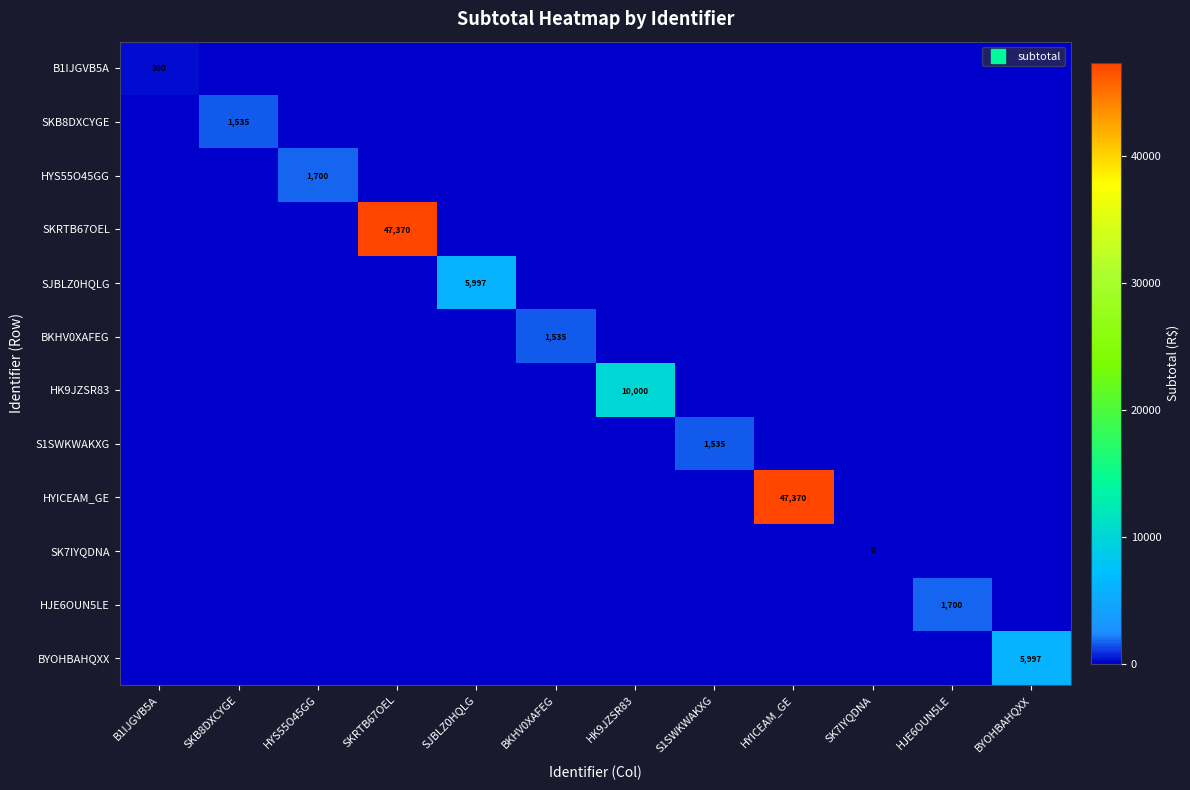

How many positive values does the HYICEAM_GE series have?

1